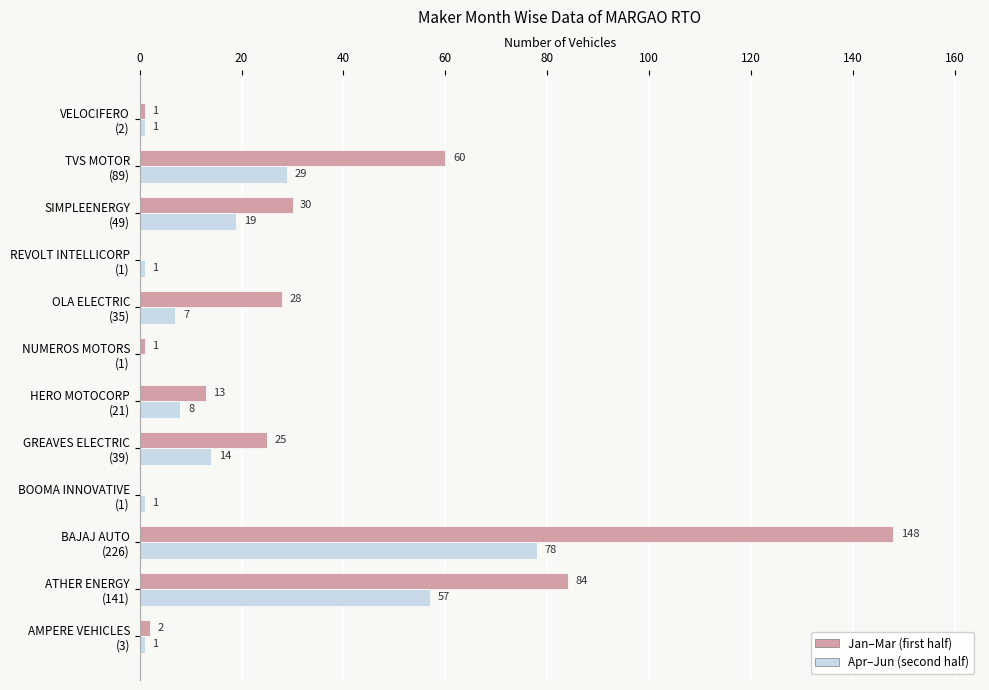

What is the highest value of the Apr–Jun (second half) series?

78